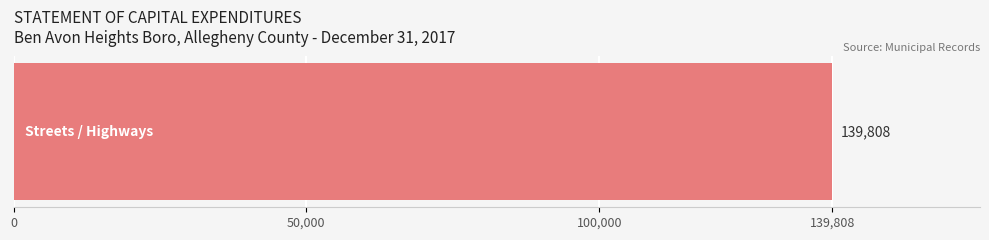

The value at Community Development is 0. True or false?

True